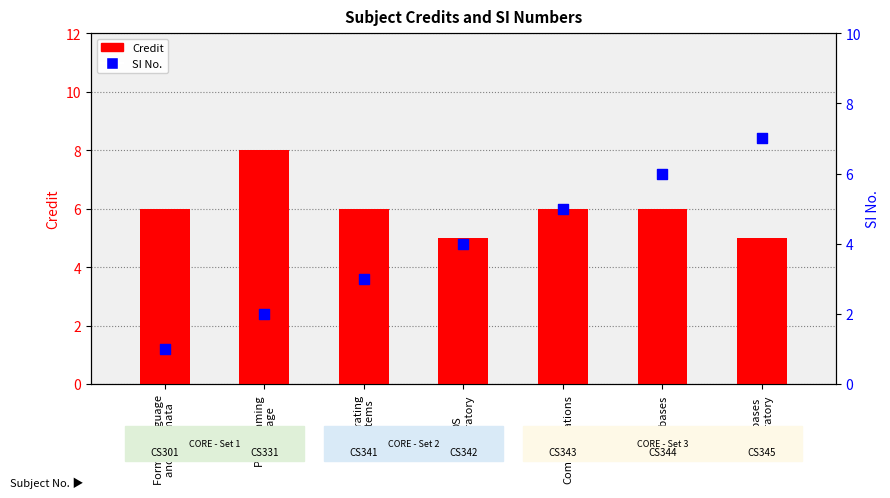

Which series contains the lowest Y value?

SI No.